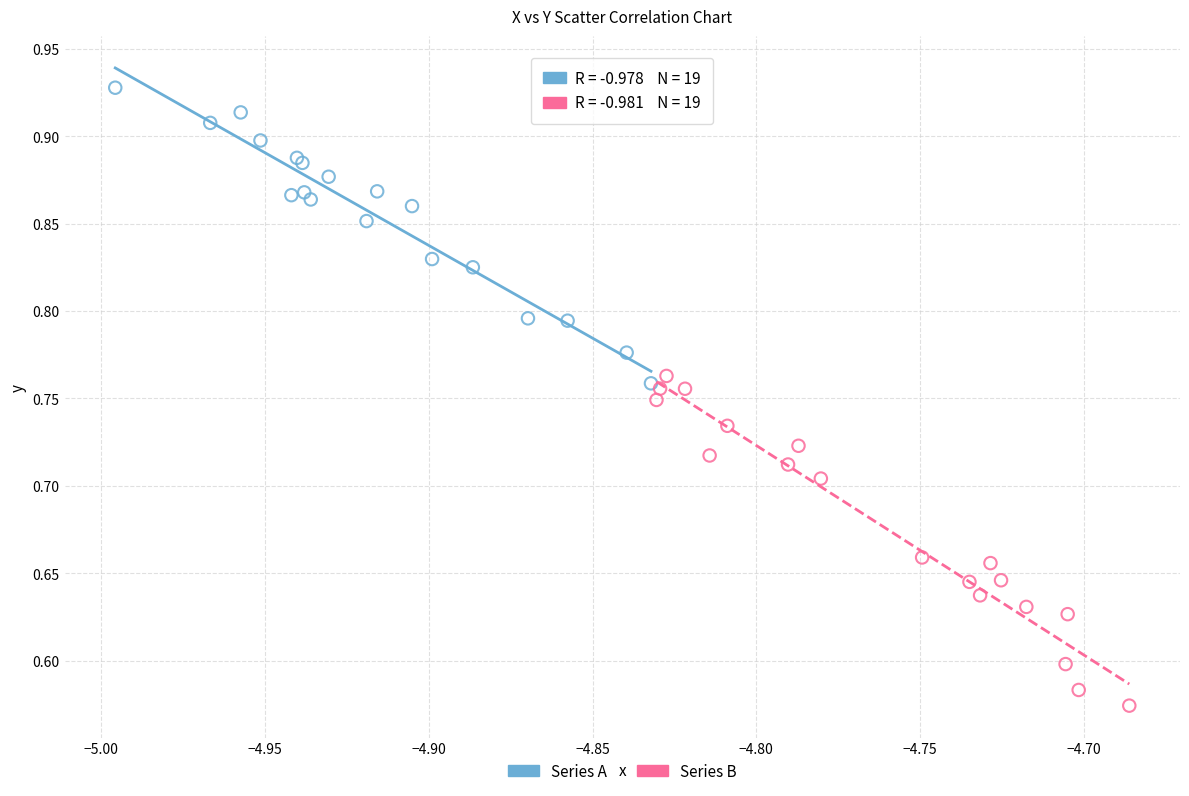

Which series reaches the minimum Y coordinate?

Series B